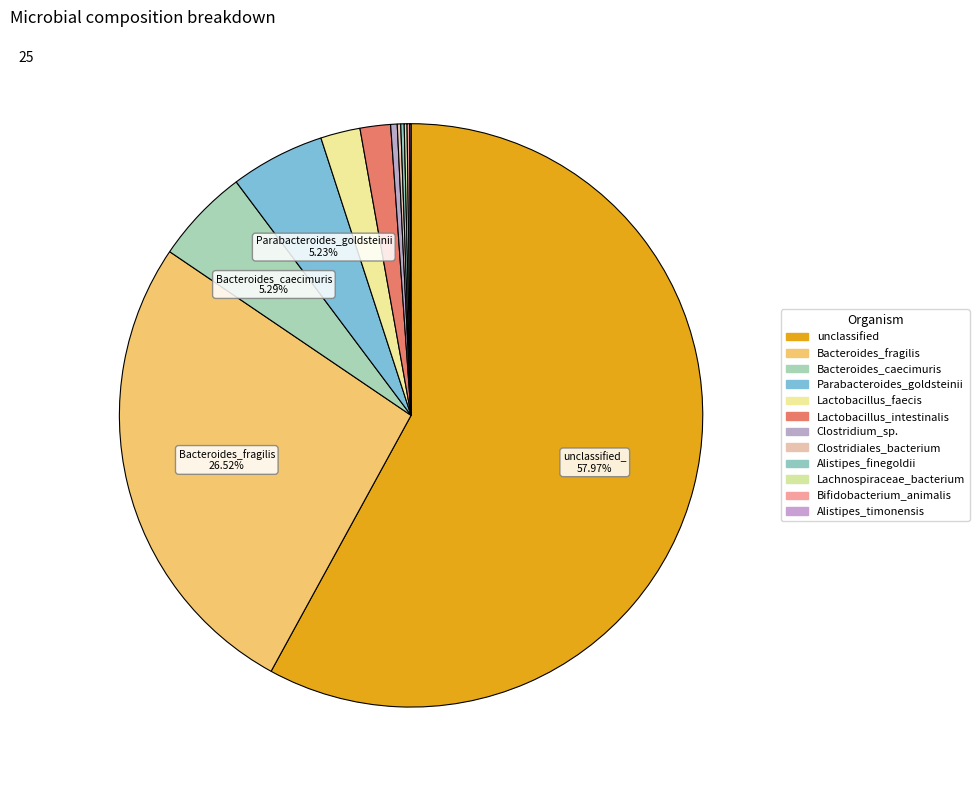

Which slice is the smallest?

Alistipes_timonensis